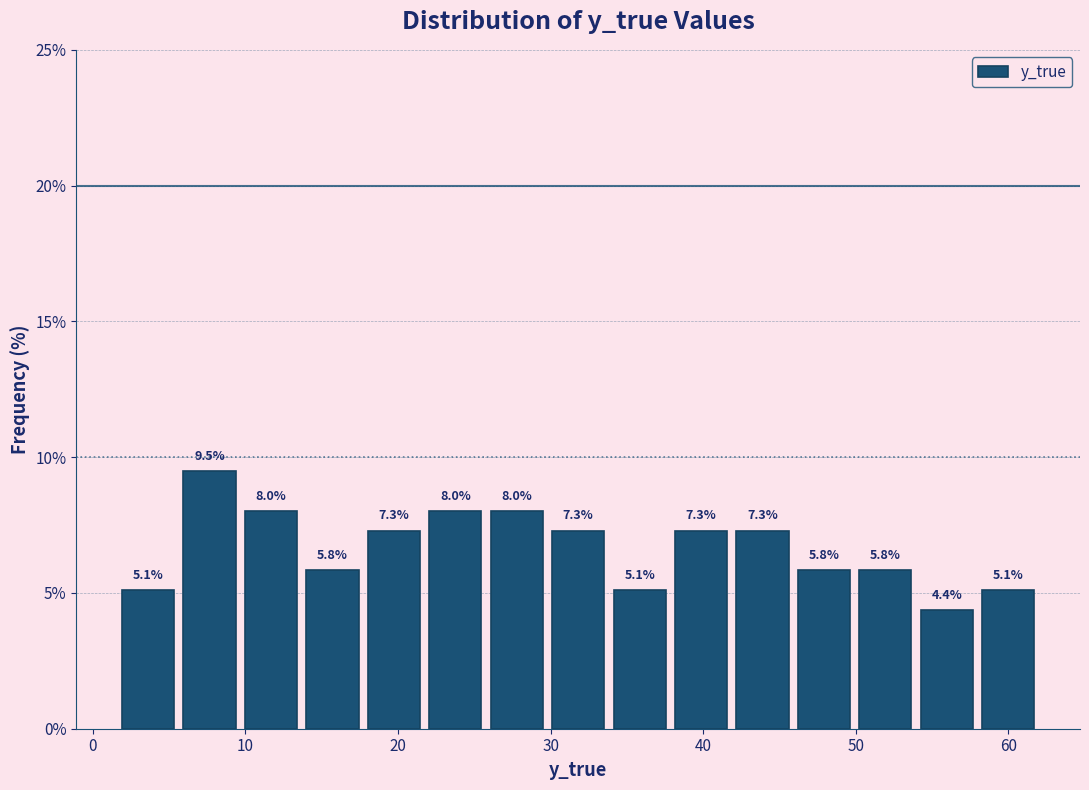

What is the height of the bar covering 54 to 58 on the x-axis? The bar edges are not printed on the chart, so give them approximately, as read against the axis.

4.4